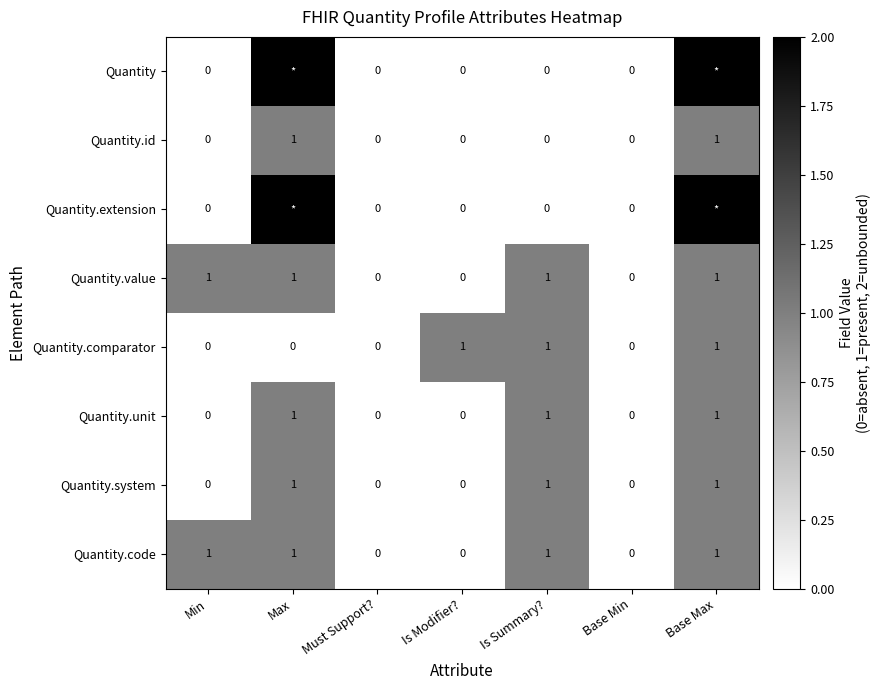

The value of Quantity.id at Base Min is 0. True or false?

True